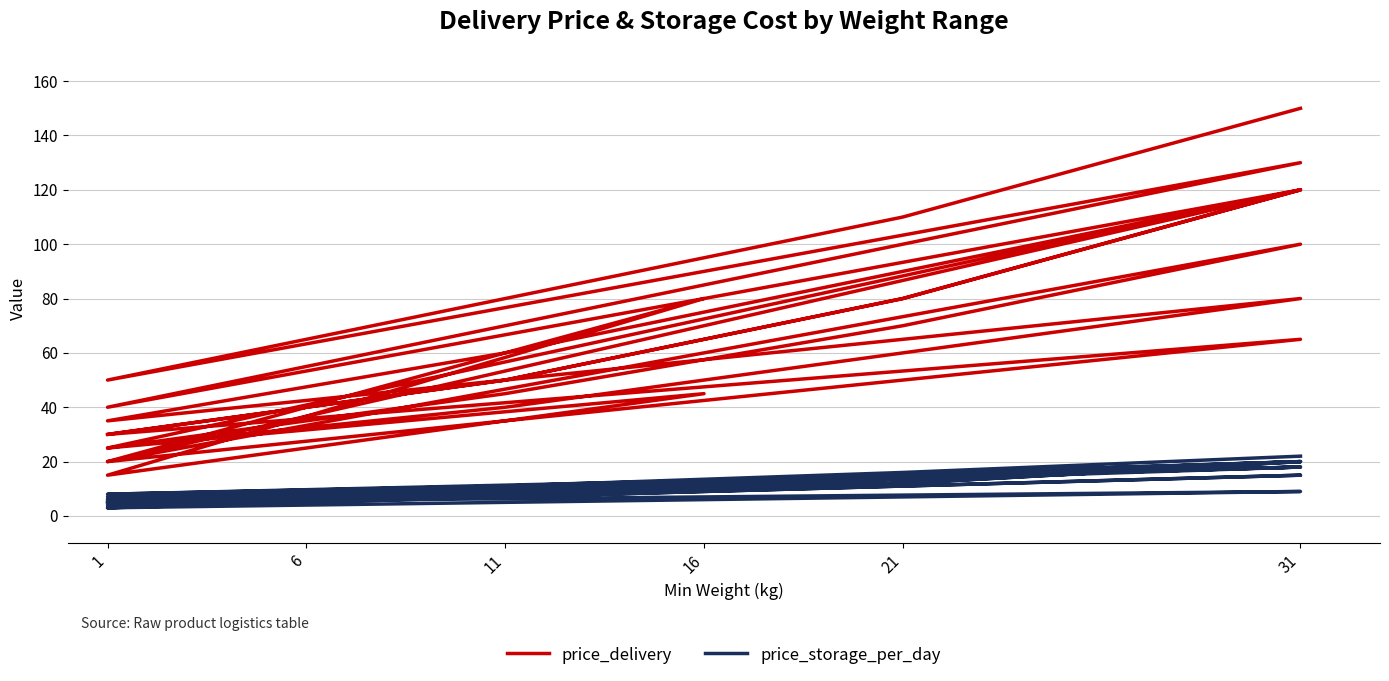

What is the difference between the second highest and second lowest values in the price_delivery series?

110